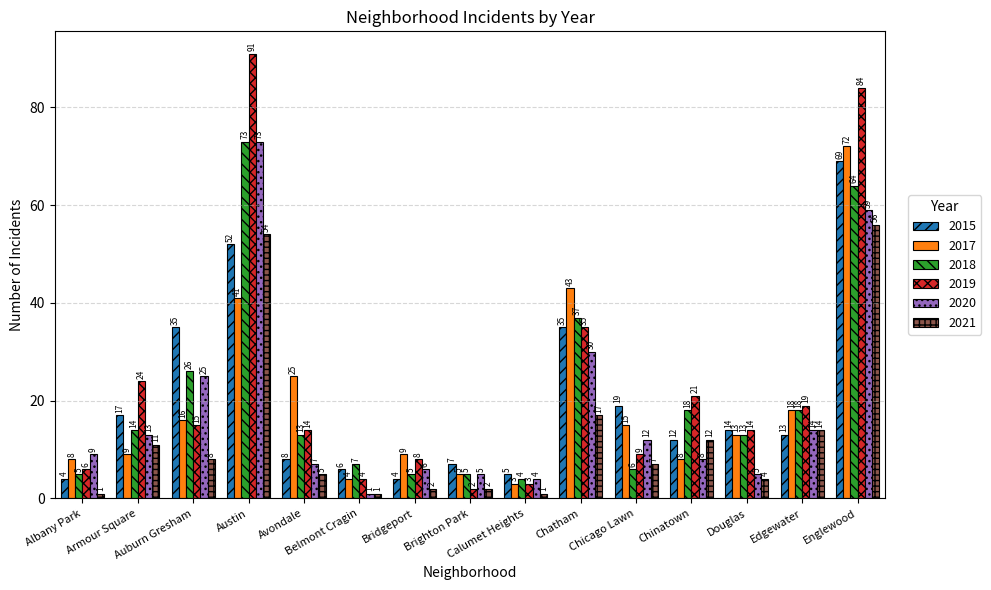

How many groups of bars are there?

15